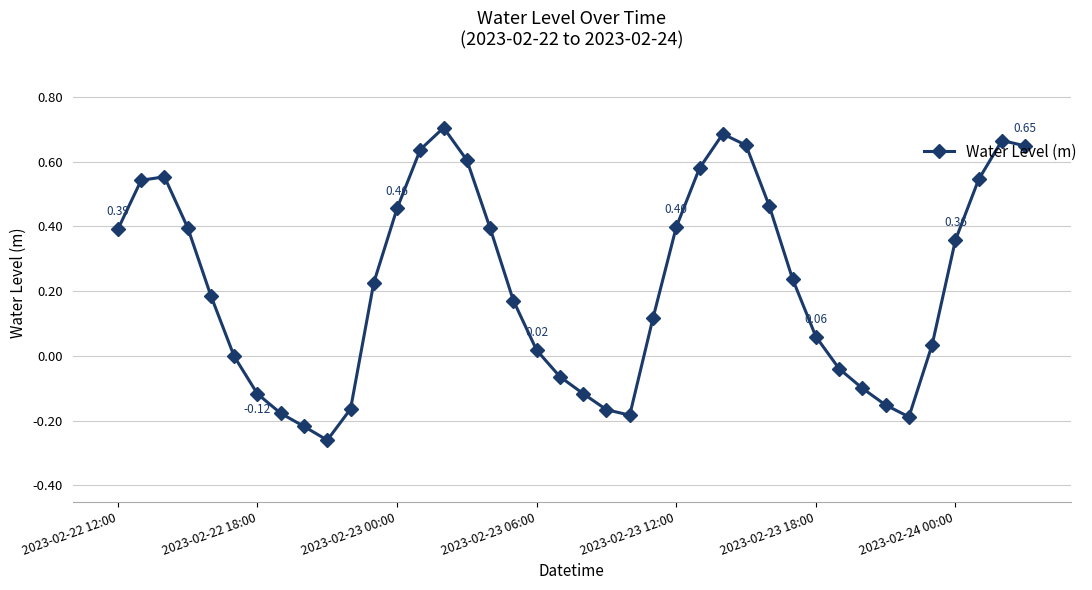

What is the sum of all values?

8.8